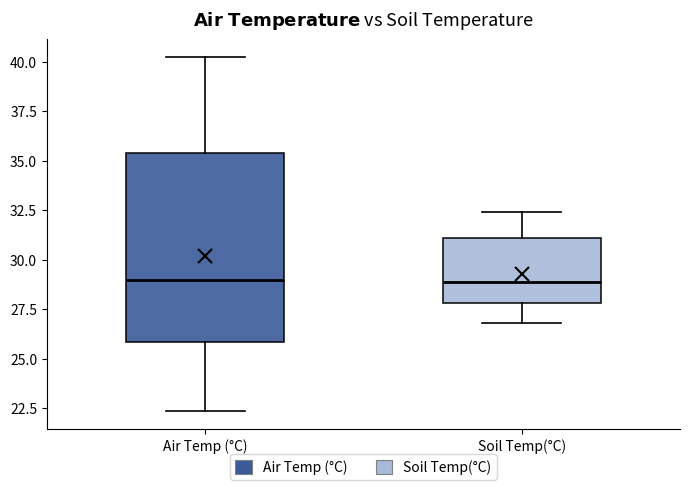

Where does the median line of the box for Air Temp (°C) sit on the y-axis? The values are not printed on the chart, so give them approximately, as read against the axis.

29.0